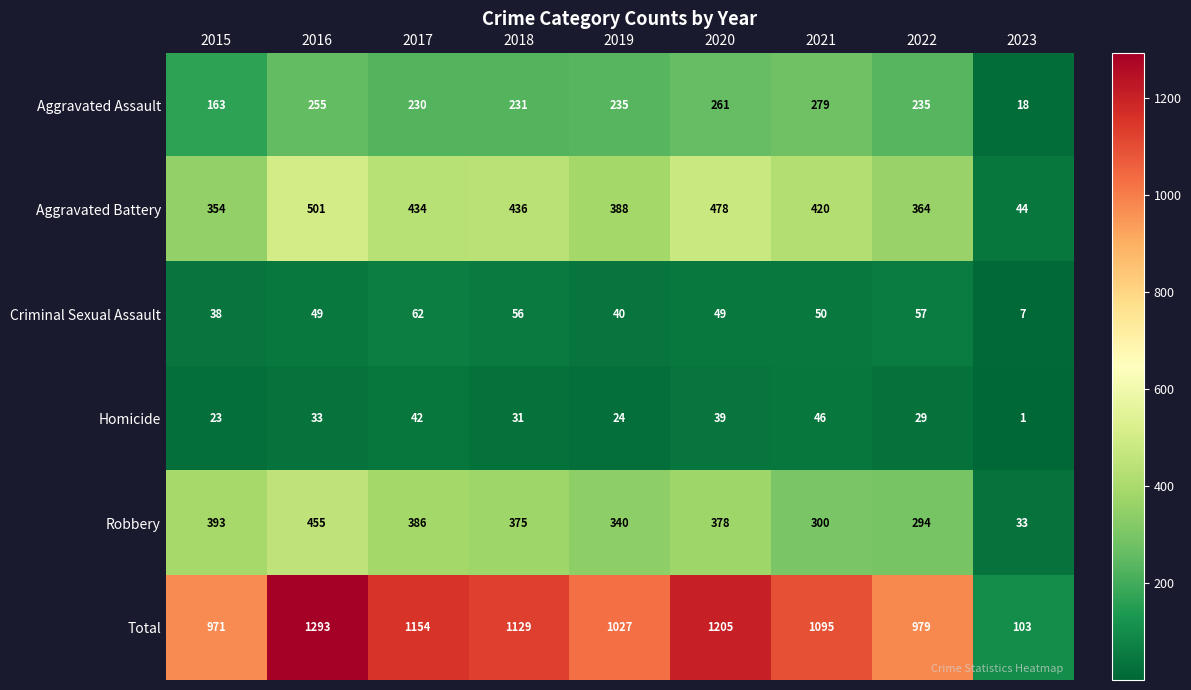

What is the greatest value displayed?

1293